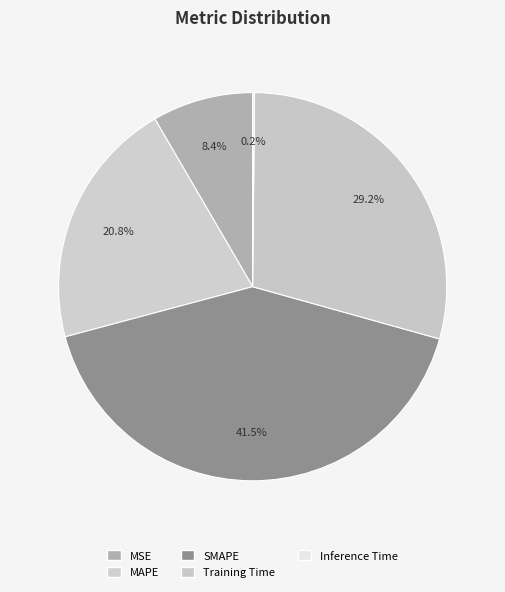

How many slices are in this pie chart?

5